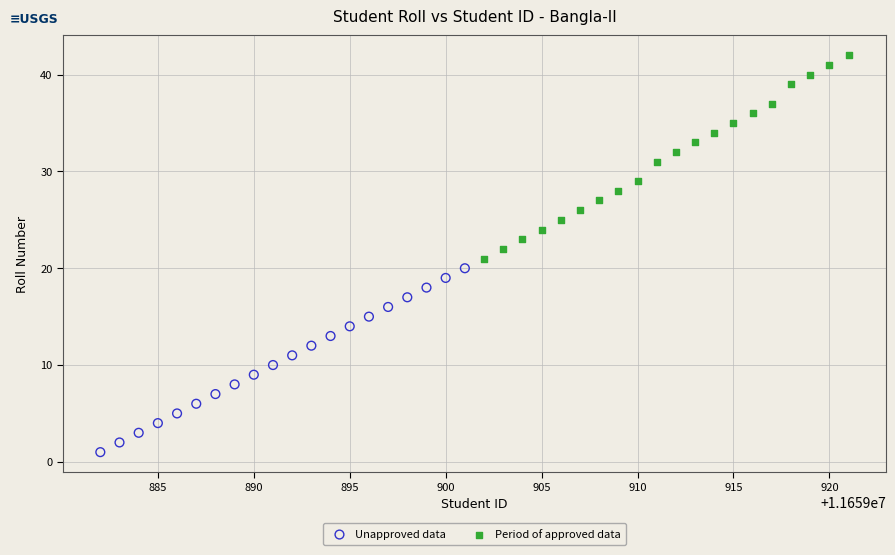

Which series has the widest spread of Y values?

Period of approved data